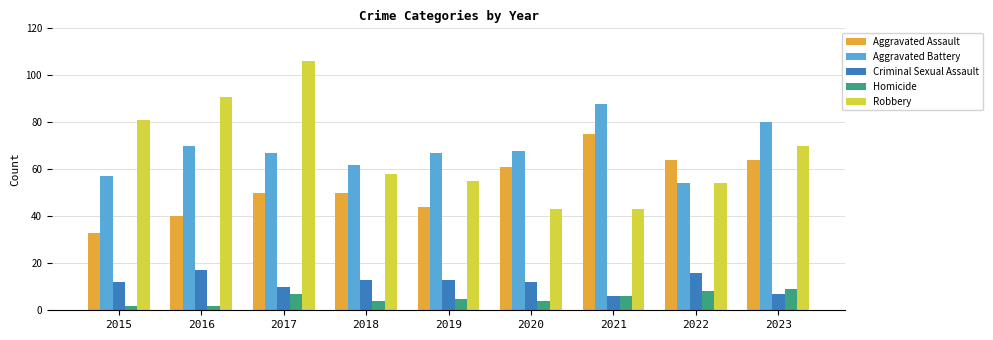

Which category has the highest value in the Robbery series?

2017